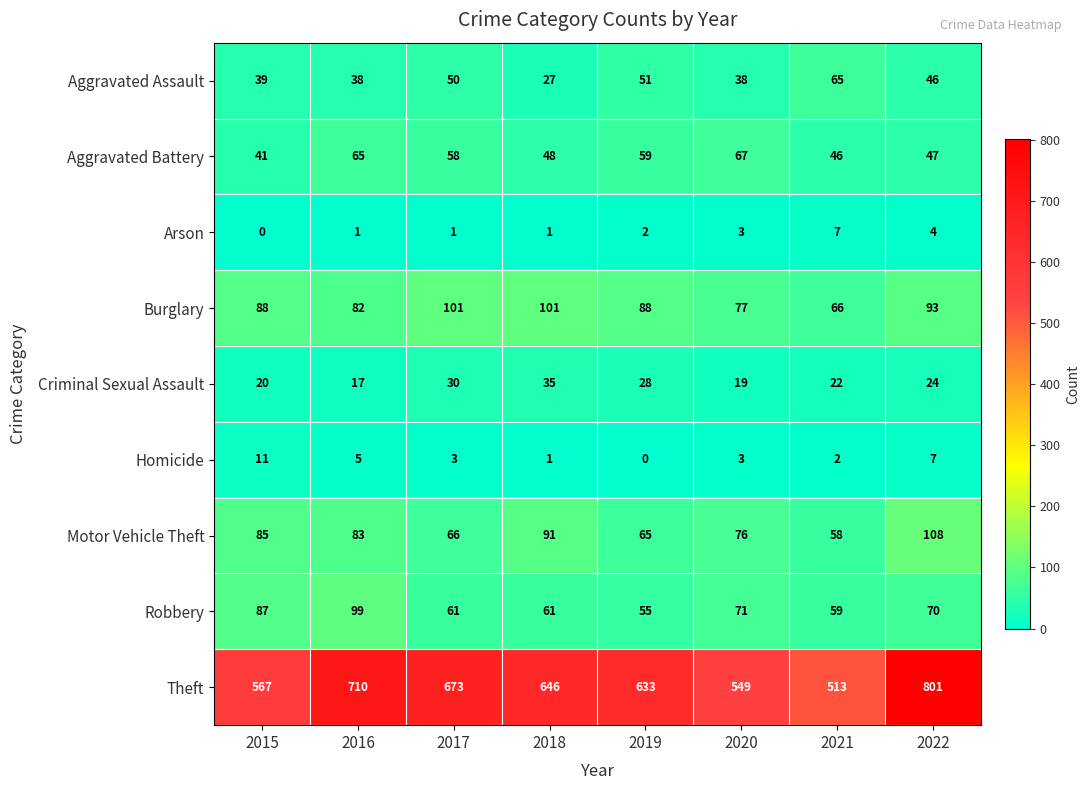

How many data points does each series have?

8